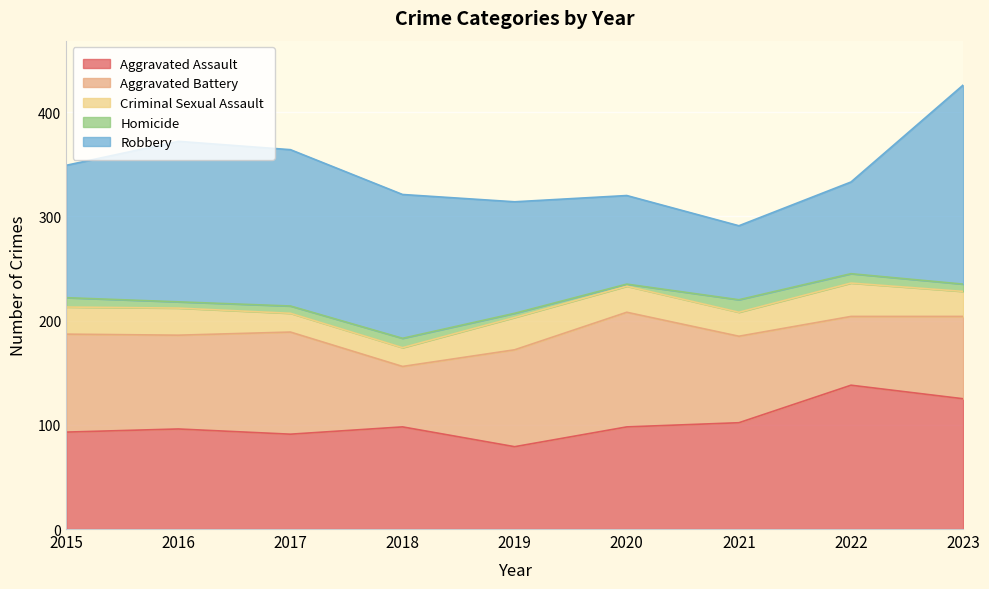

What is the smallest value displayed?

2